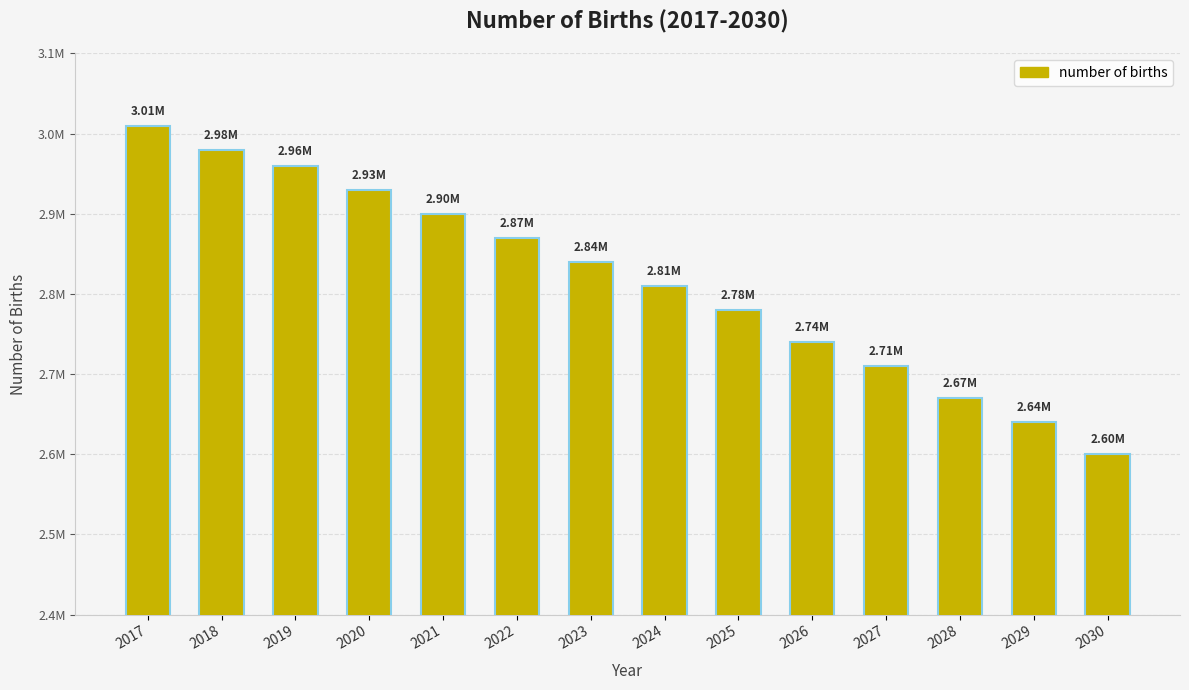

What is the average value?

2817143